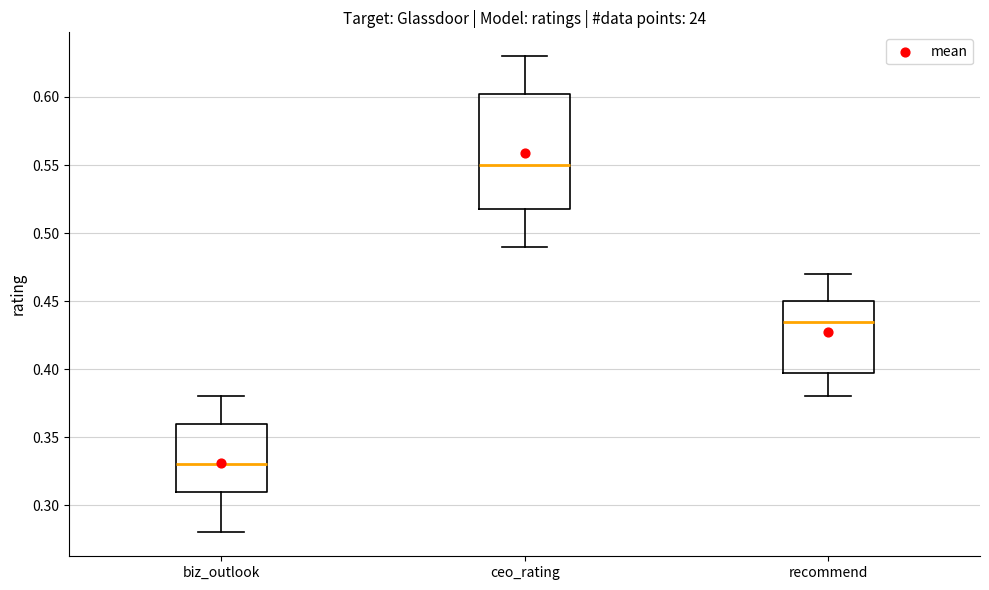

Which box's median line is the lowest?

biz_outlook